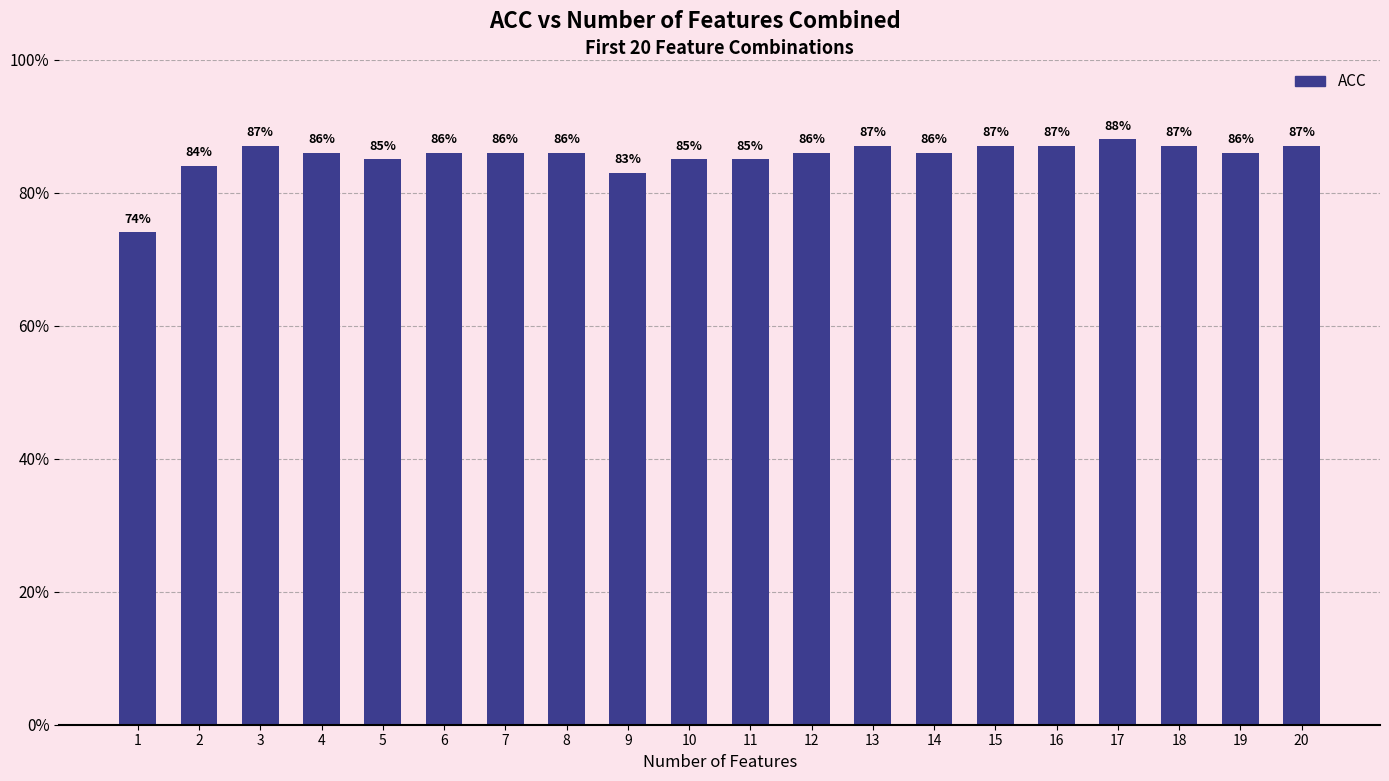

Reading right to left, list all the values displayed in this chart.

0.9	0.9	0.9	0.9	0.9	0.9	0.9	0.9	0.9	0.8	0.8	0.8	0.9	0.9	0.9	0.8	0.9	0.9	0.8	0.7